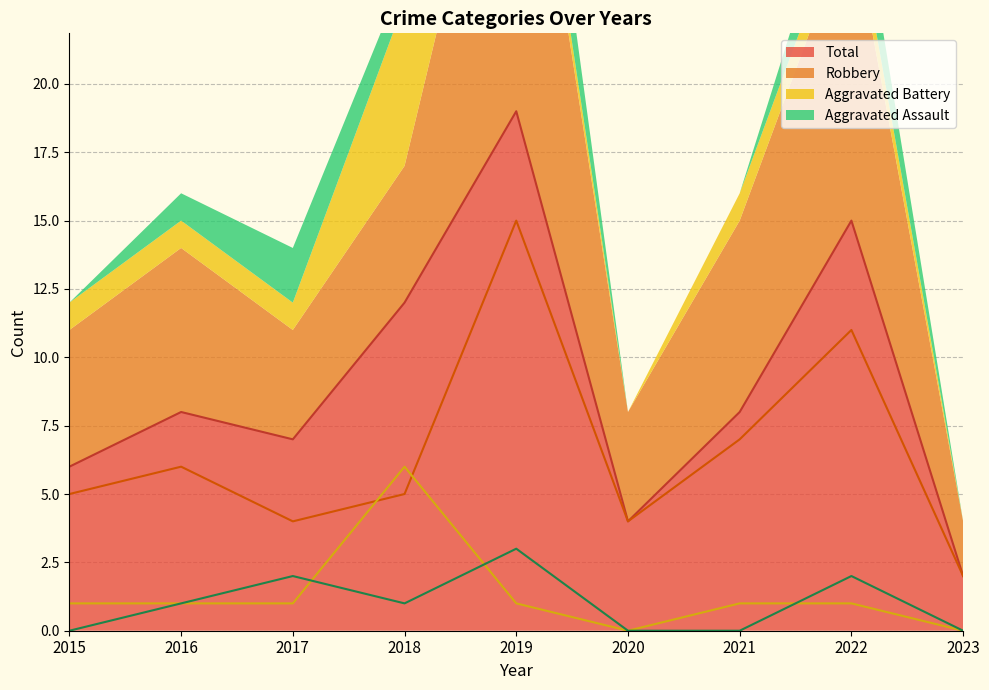

At how many categories does at least one series exceed 8?

3